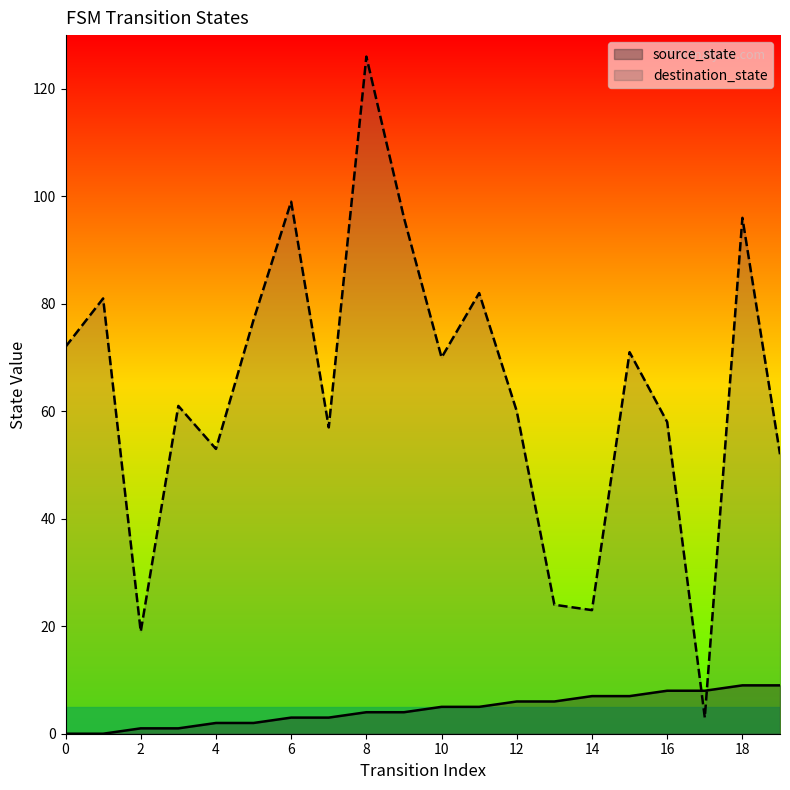

How many intersections are there between destination_state and source_state?

2